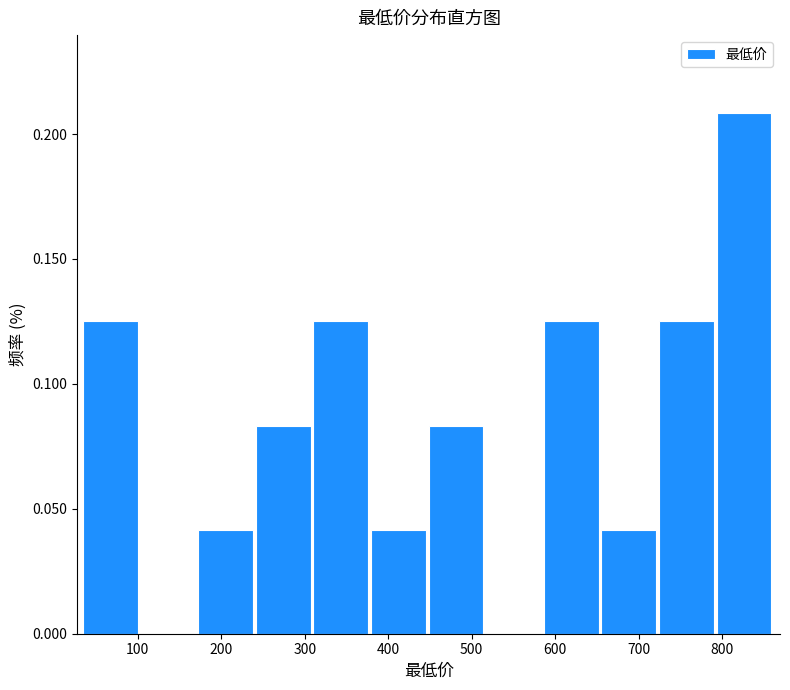

Reading left to right, list every bar in this chart as the range it spans on the x-axis followed by its height. Neither the bar edges nor the heights are printed on the chart, so give them approximately, as read against the axes.

30 to 100: 0.125
100 to 170: 0
170 to 240: 0.040
240 to 310: 0.085
310 to 380: 0.125
380 to 450: 0.040
450 to 520: 0.085
520 to 590: 0
590 to 660: 0.125
660 to 720: 0.040
720 to 790: 0.125
790 to 860: 0.210